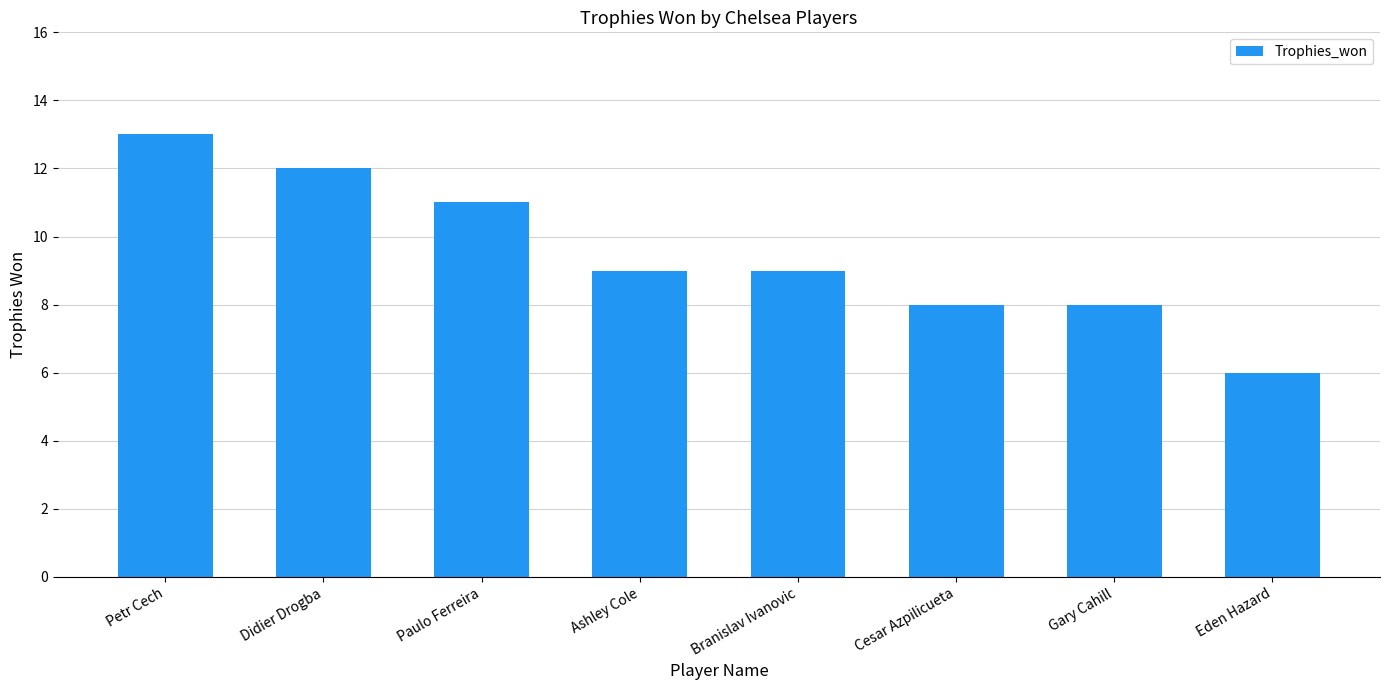

What position from the right is Eden Hazard?

1